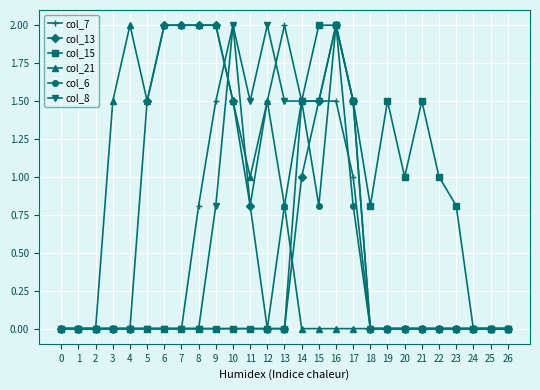

How many lines are shown in the chart?

6